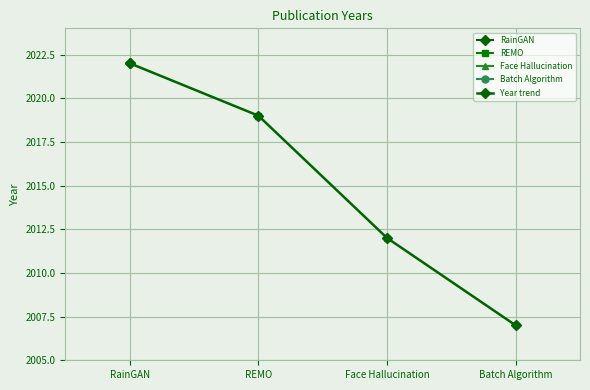

Is it true that the value at REMO is 2019?

True